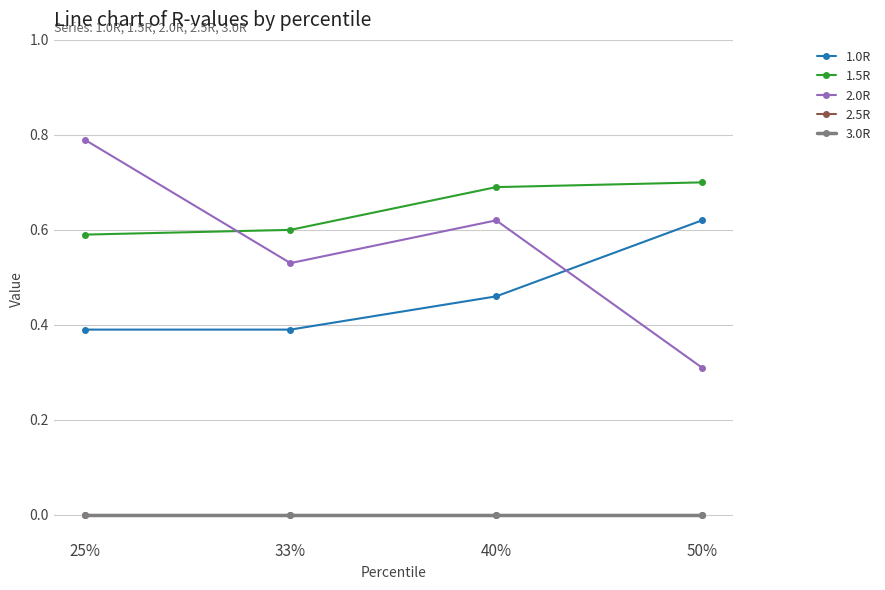

What is the difference between the maximum and minimum values in the 1.5R series?

0.1